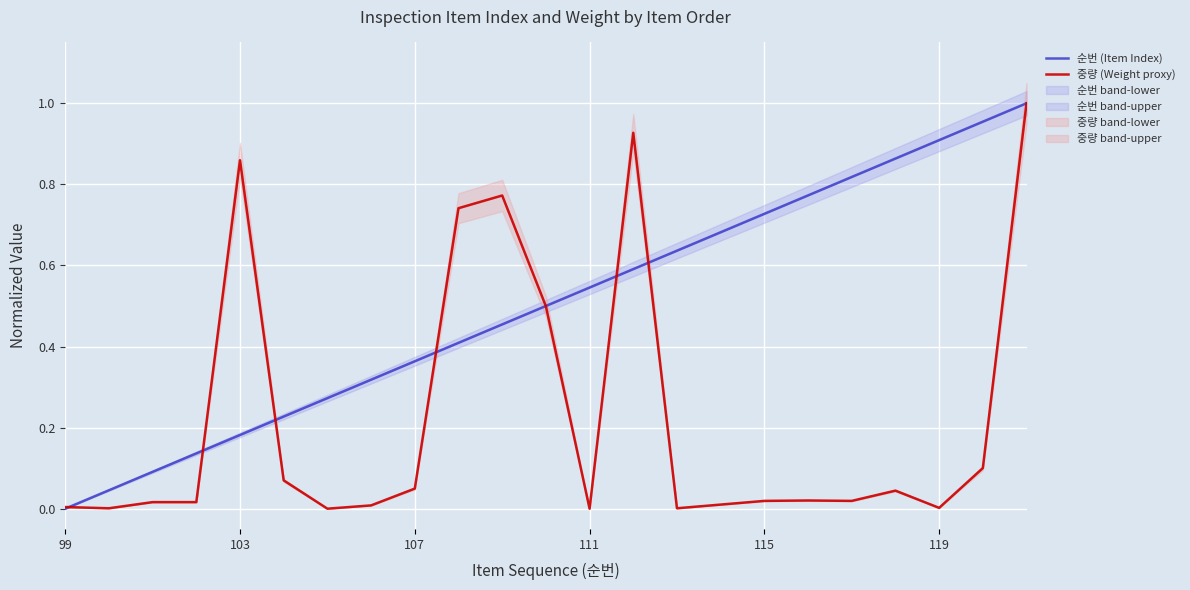

Reading left to right, list all the values displayed in this chart.

순번 (Item Index): 0.0	0.0	0.1	0.1	0.2	0.2	0.3	0.3	0.4	0.4	0.5	0.5	0.5	0.6	0.6	0.7	0.7	0.8	0.8	0.9	0.9	1.0	1.0
중량 (Weight proxy): 0.0	0.0	0.0	0.0	0.9	0.1	0.0	0.0	0.0	0.7	0.8	0.5	0.0	0.9	0.0	0.0	0.0	0.0	0.0	0.0	0.0	0.1	1.0